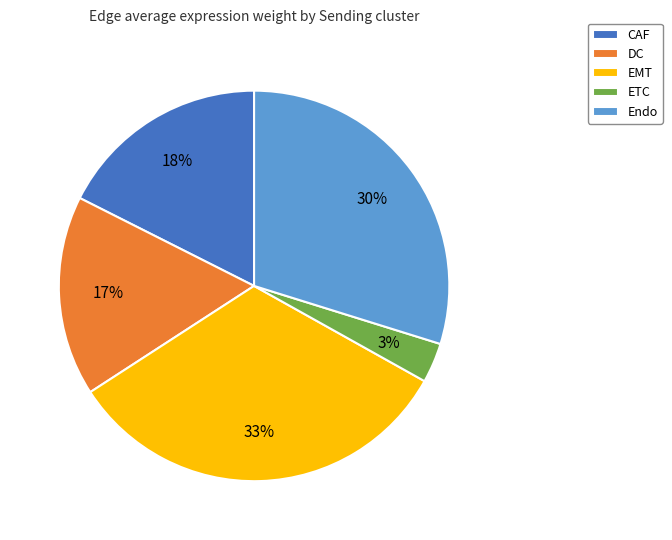

To the nearest percent, what percentage of the pie is CAF?

18%